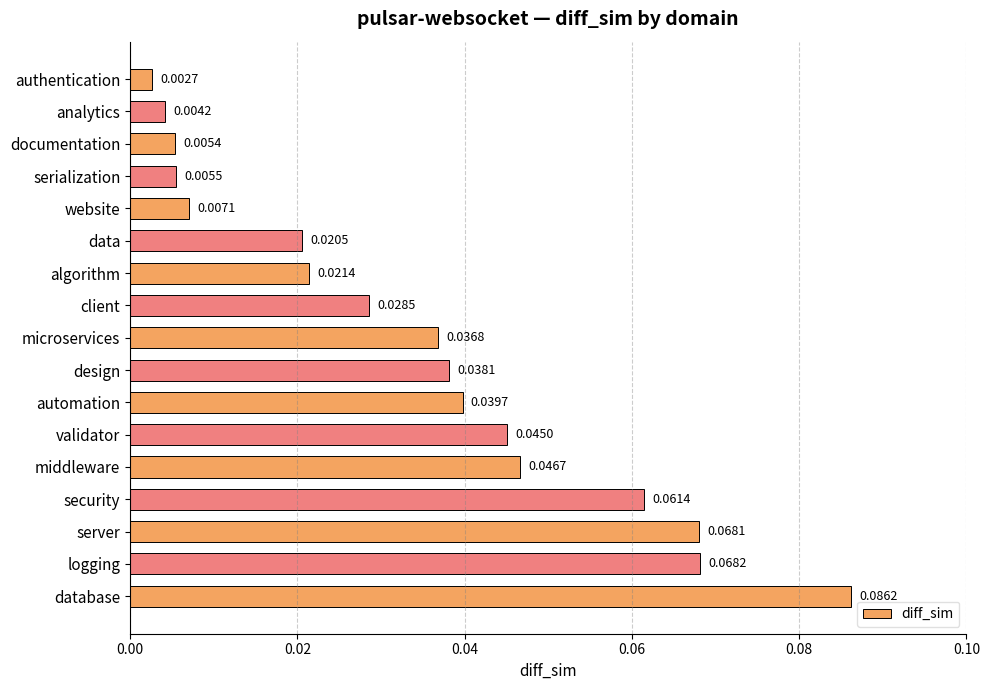

Between middleware and database, which is larger?

database